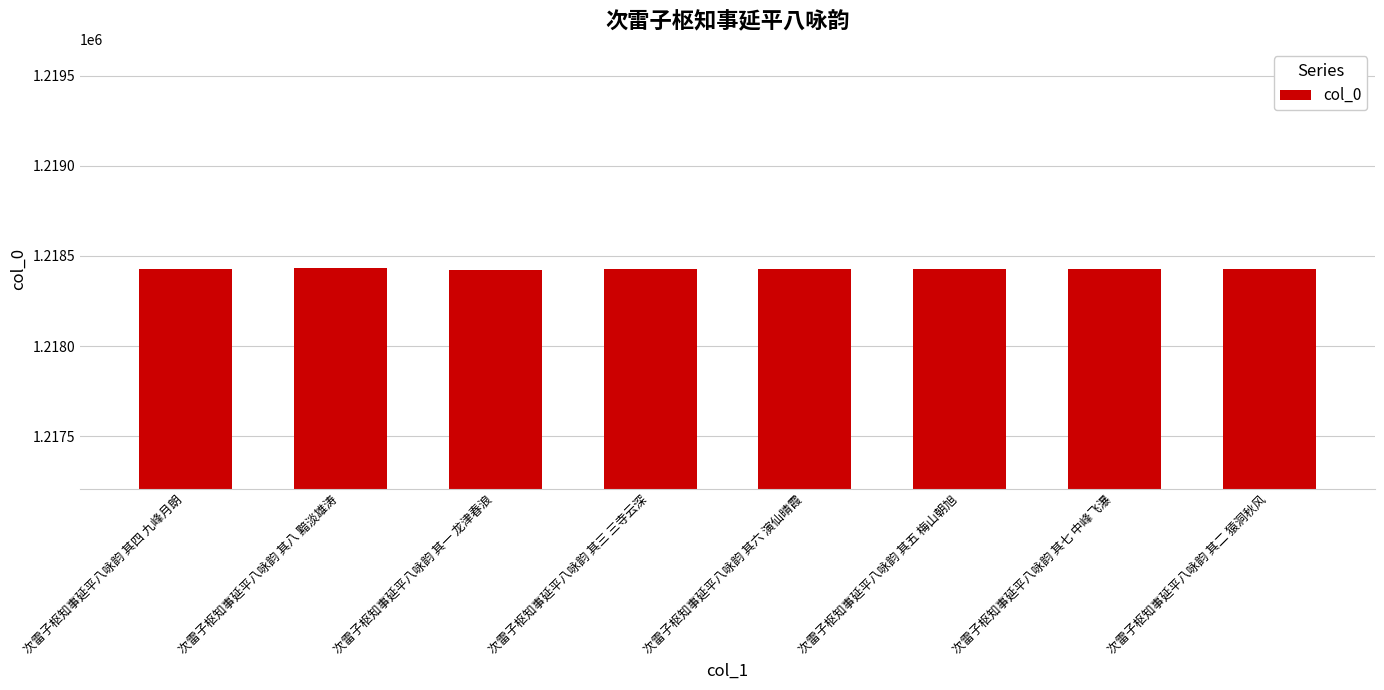

What is the smallest value displayed?

1218424